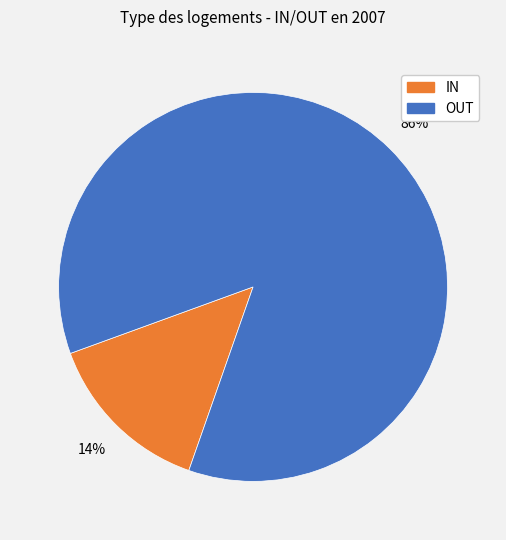

Is there a majority slice in this chart?

Yes